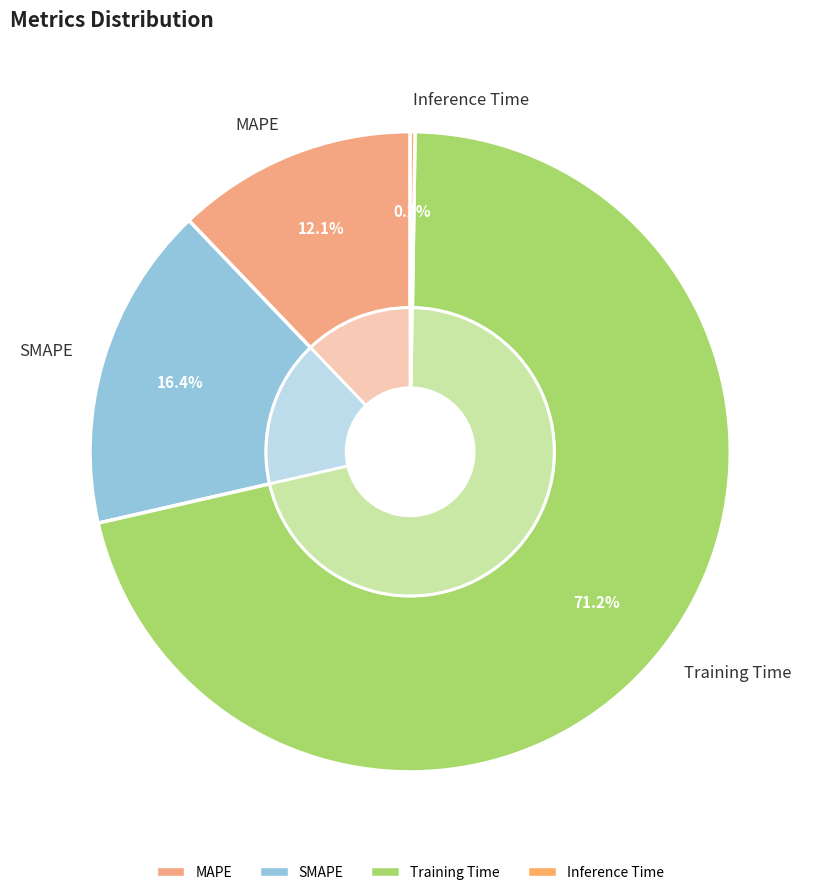

Is it true that Training Time is 71% of the pie?

True